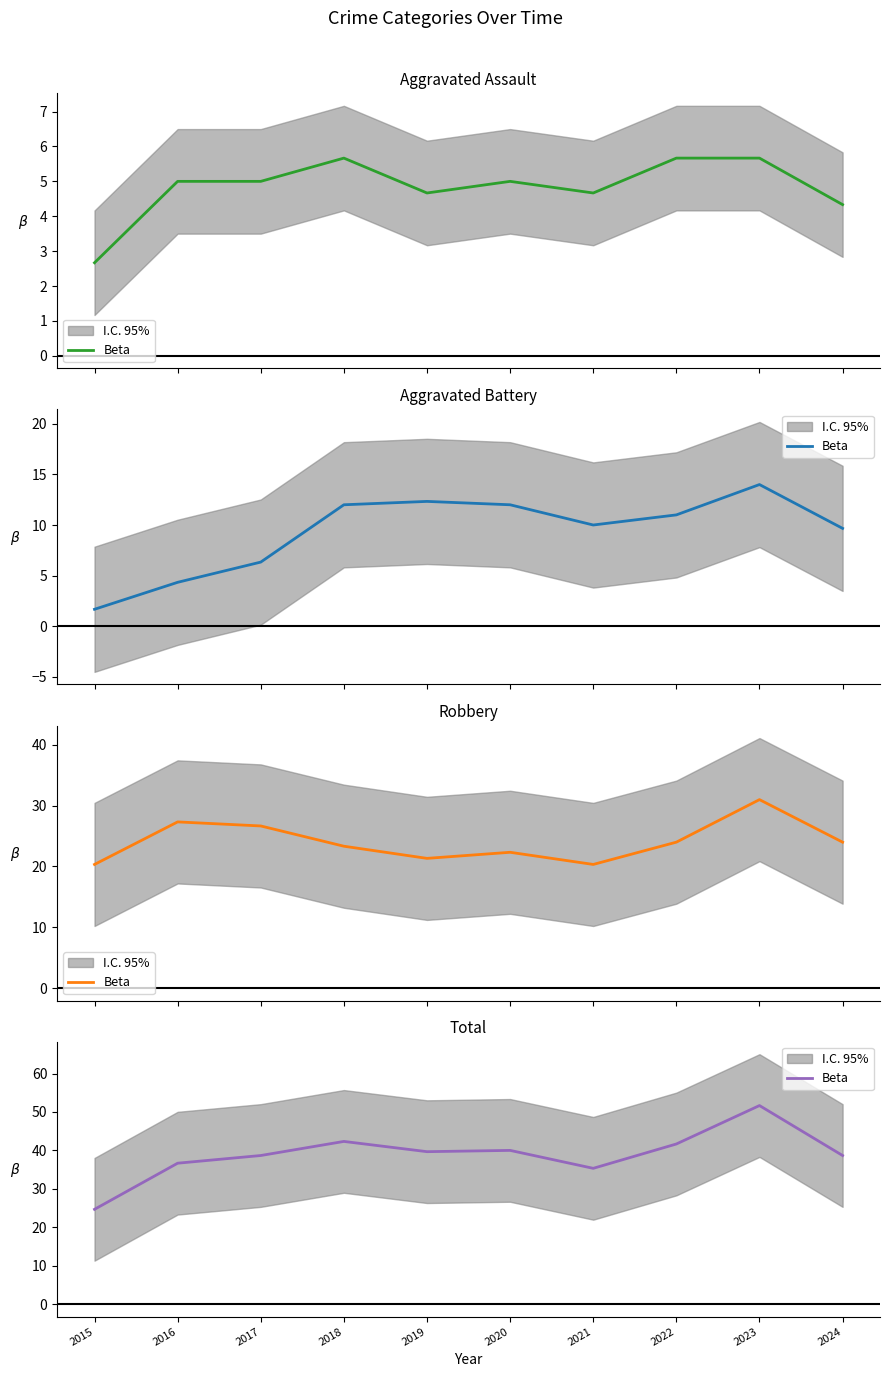

Approximately how many times larger is the value at 2017 compared to 2022?

0.9